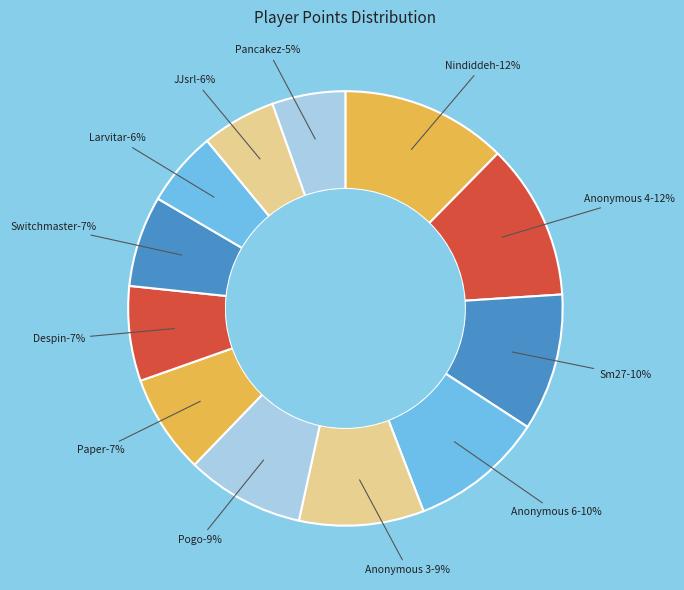

Is Switchmaster the majority of the pie?

No